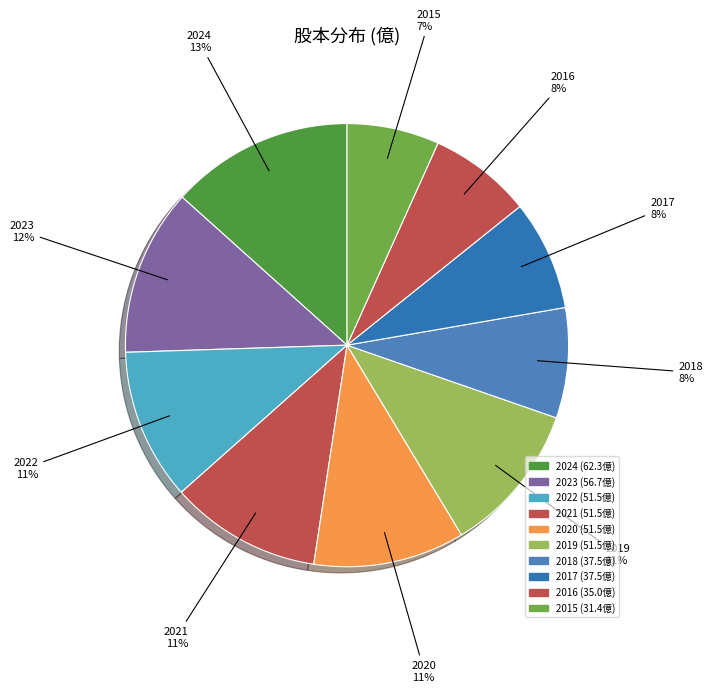

Rank the categories by value from lowest to highest.

2015, 2016, 2018, 2017, 2022, 2021, 2020, 2019, 2023, 2024